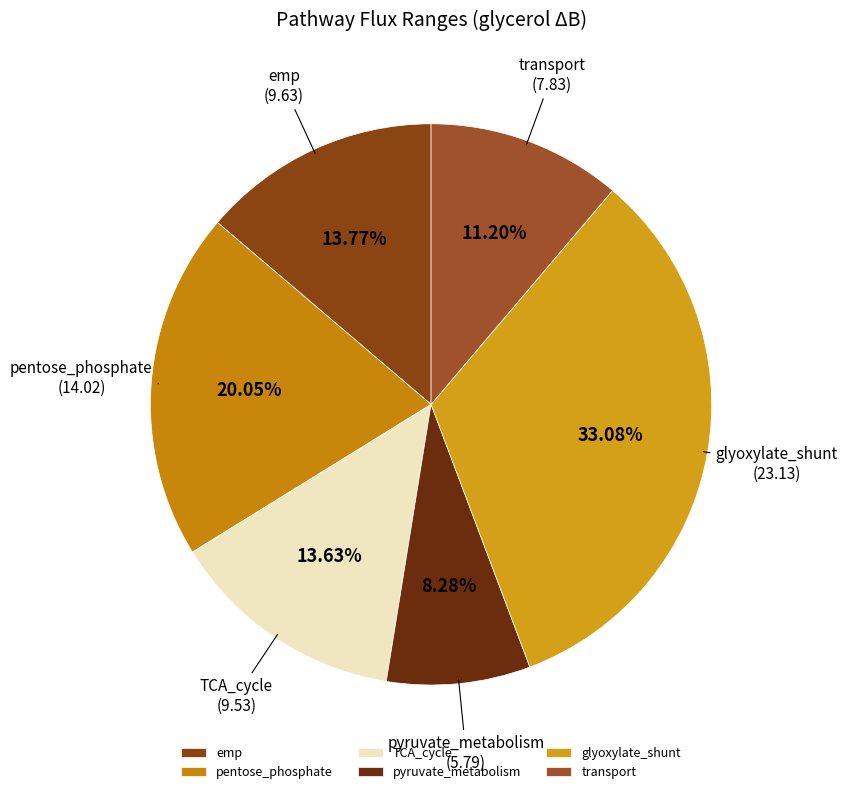

To the nearest percent, what is the average slice percentage?

17%